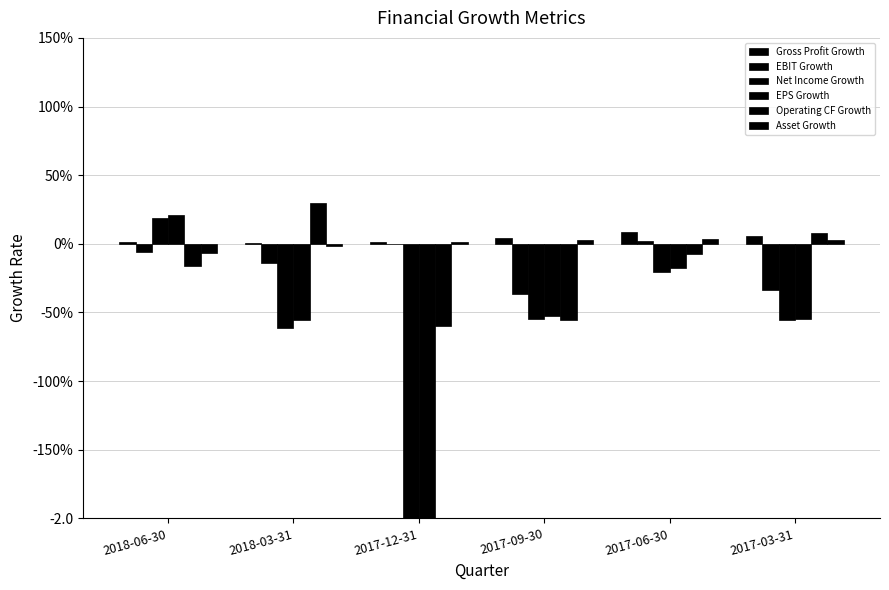

Is it true that EPS Growth equals -61.0 at 2017-12-31?

True